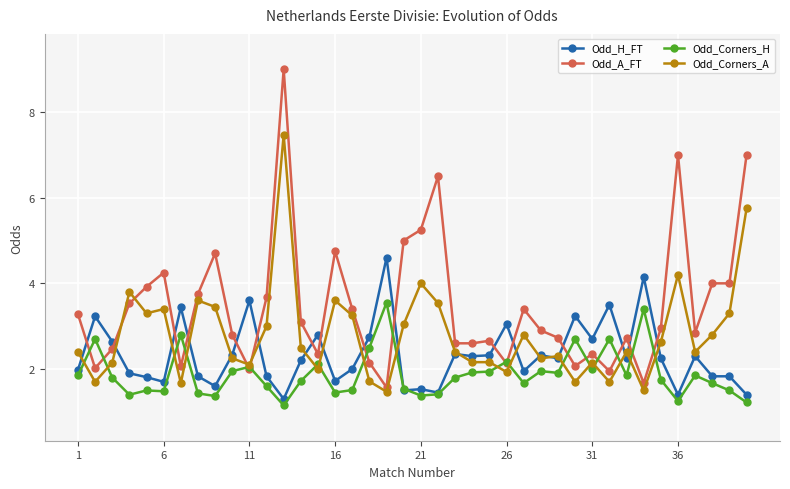

Rank the series by their average value, from lowest to highest.

Odd_Corners_H, Odd_H_FT, Odd_Corners_A, Odd_A_FT